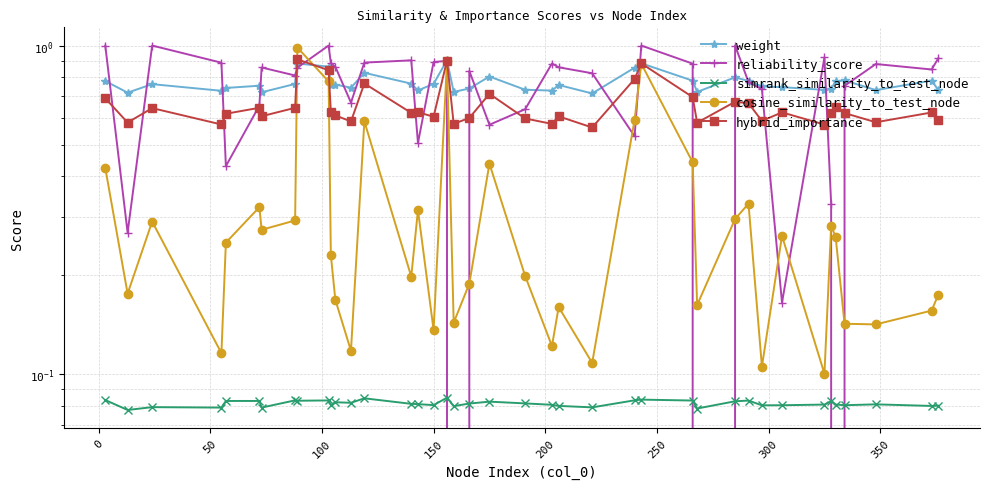

Which series has the largest range (max minus min)?

reliability_score